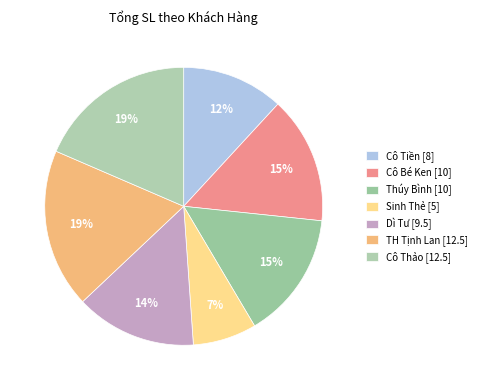

To the nearest percent, what is the difference between the Dì Tư and Cô Tiền slice percentages?

2%